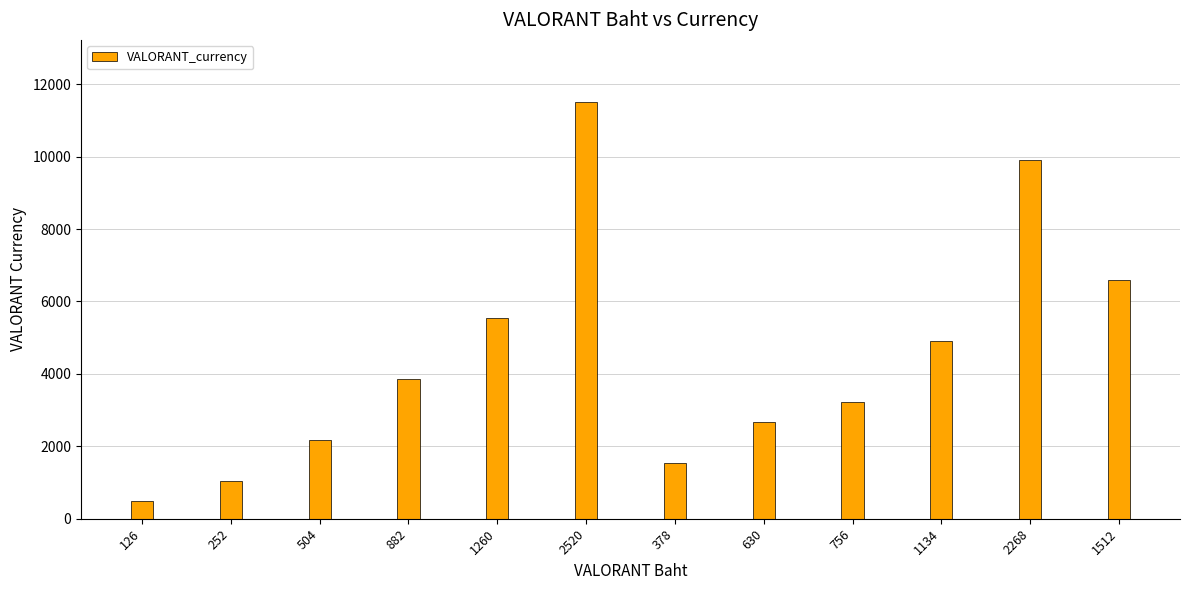

The chart shows a value of 1050 at 252. True or false?

True